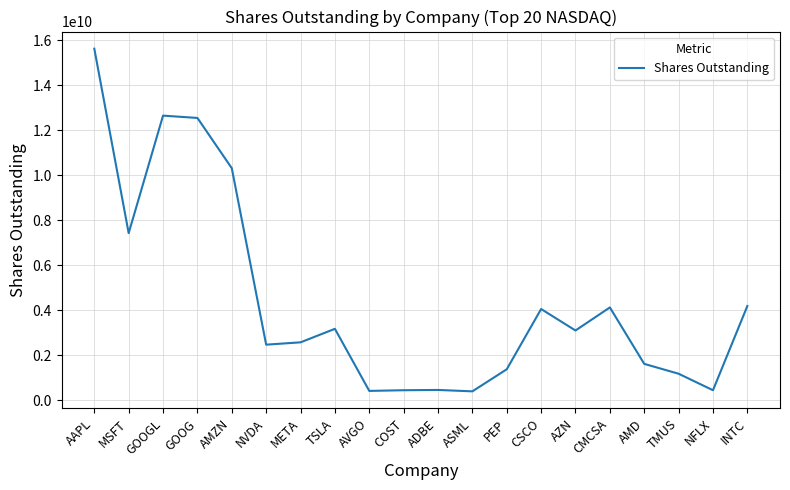

Between INTC and AMD, which is larger?

INTC